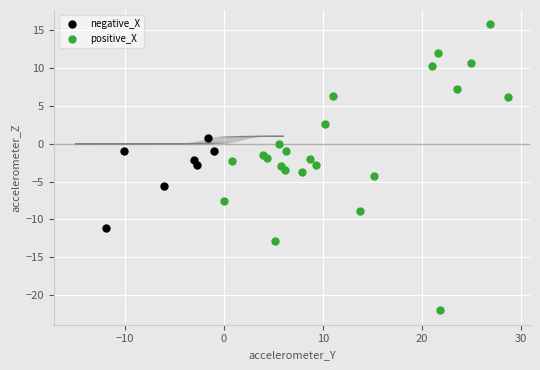

Which series has the largest Y range (max minus min)?

positive_X